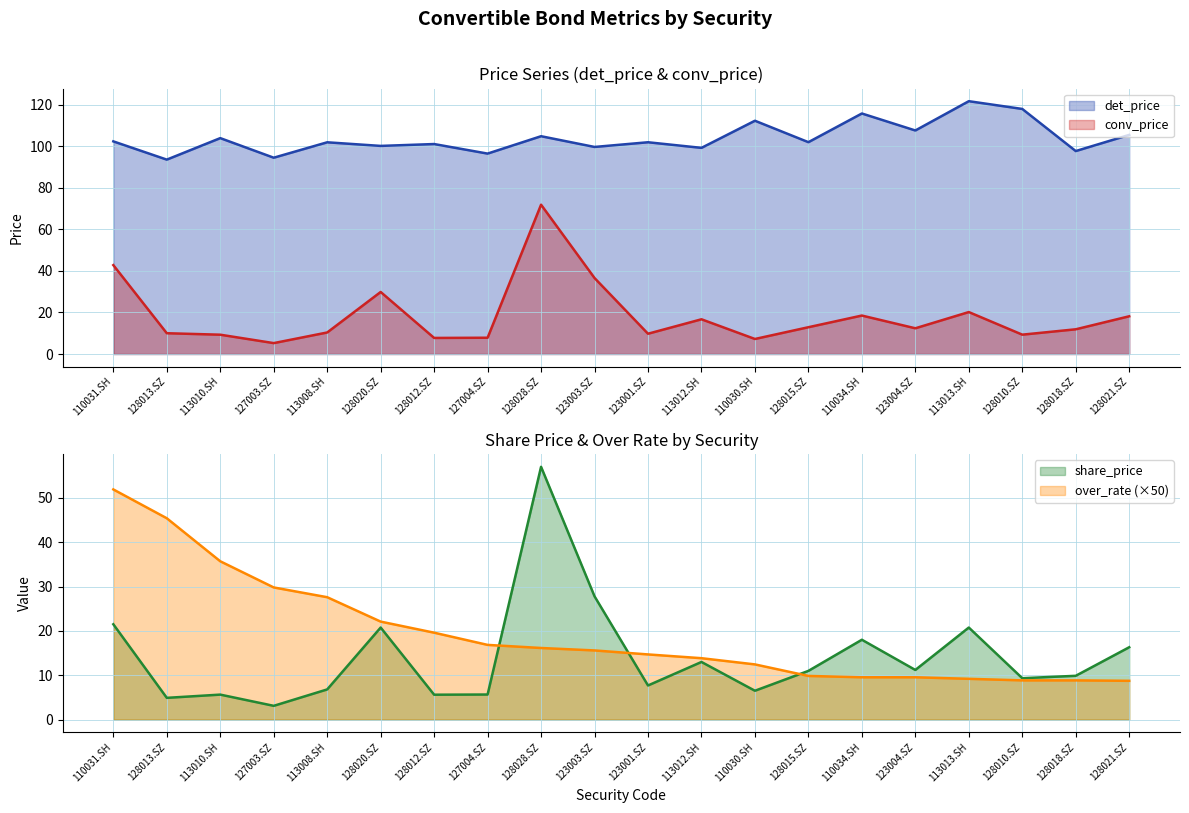

The value of conv_price at 110031.SH is 21.4. True or false?

False